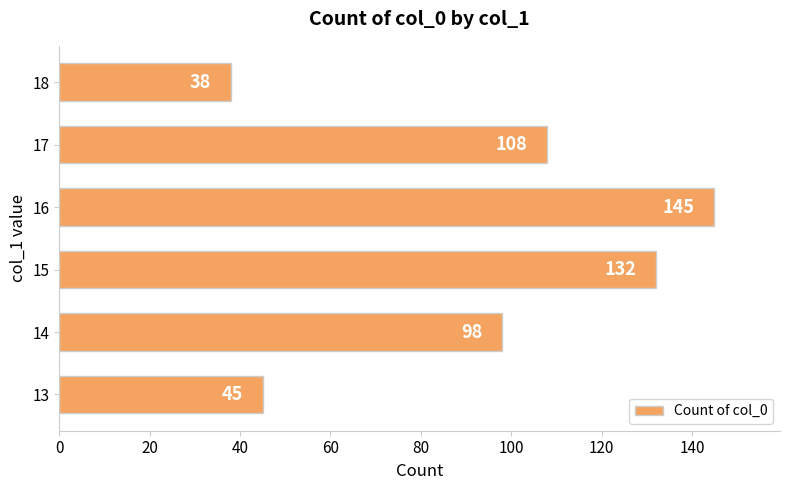

Which category has the lowest value across all series?

18